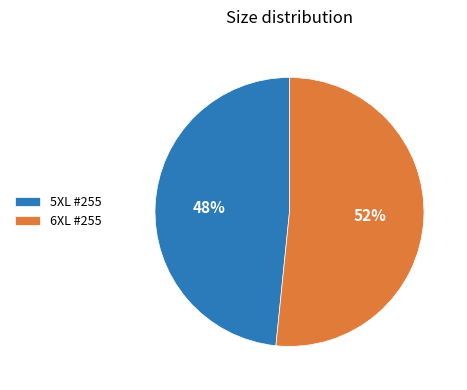

The 6XL #255 slice represents 39% of the pie. True or false?

False